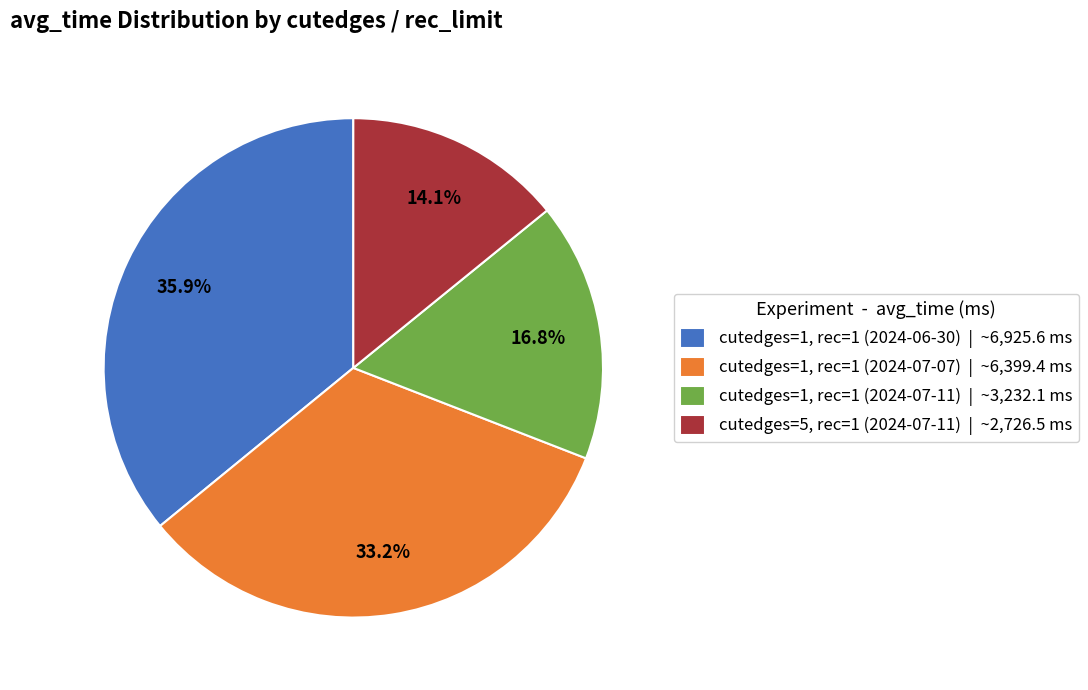

What is the ratio of the value at cutedges=1, rec=1 (2024-06-30) | ~6,925.6 ms to the value at cutedges=1, rec=1 (2024-07-07) | ~6,399.4 ms?

1.1